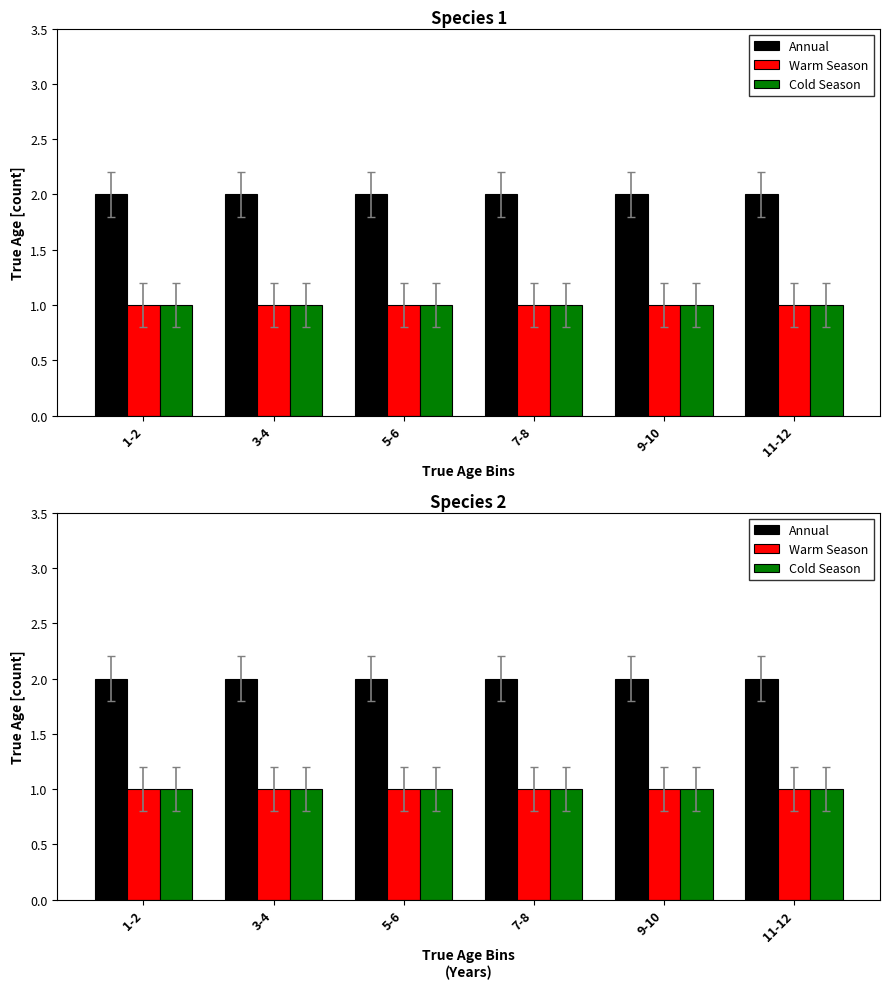

Rank the series at 11-12 from highest to lowest value.

Annual, Warm Season, Cold Season